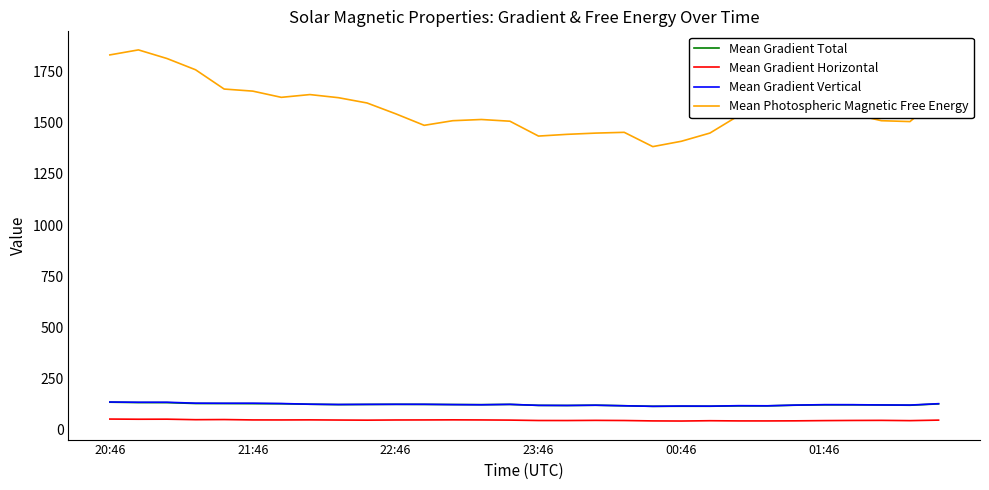

True or false: Mean Gradient Vertical and Mean Gradient Horizontal cross at least once.

False